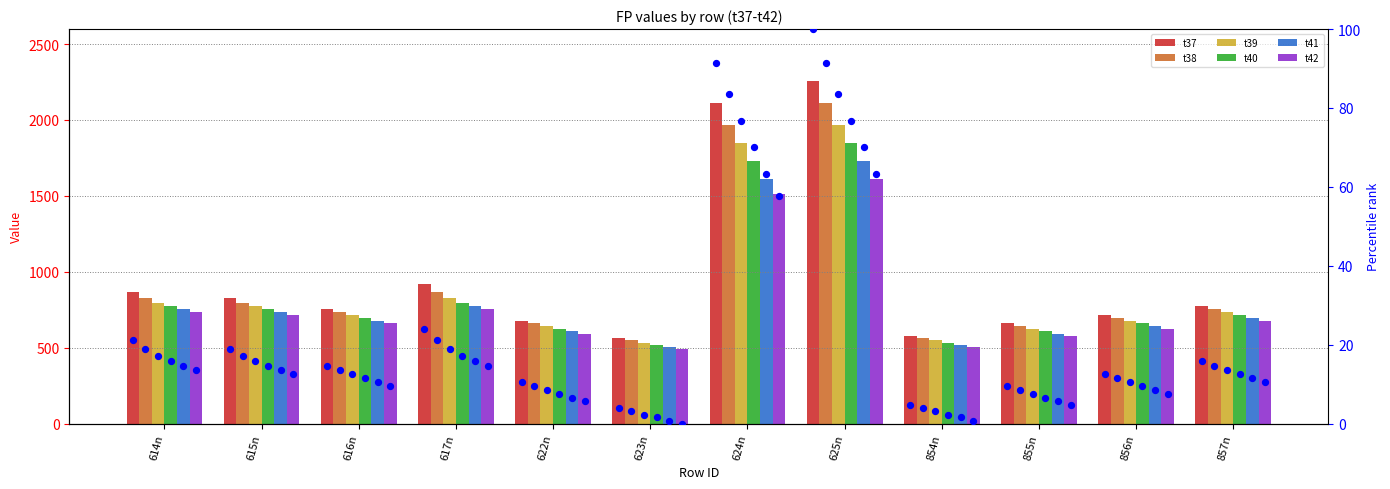

Which series contains the highest Y value?

t37